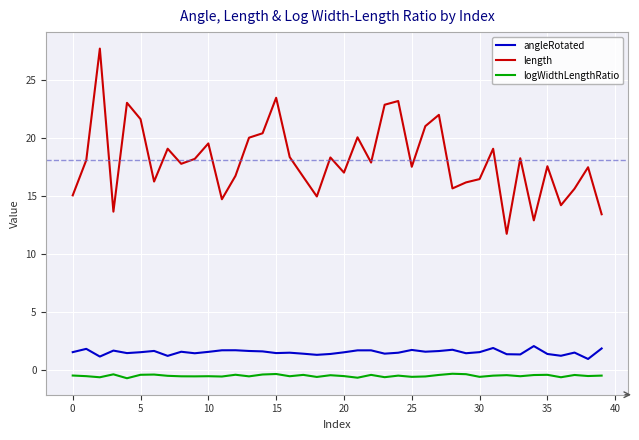

Rank the series by their maximum value, from highest to lowest.

length, angleRotated, logWidthLengthRatio